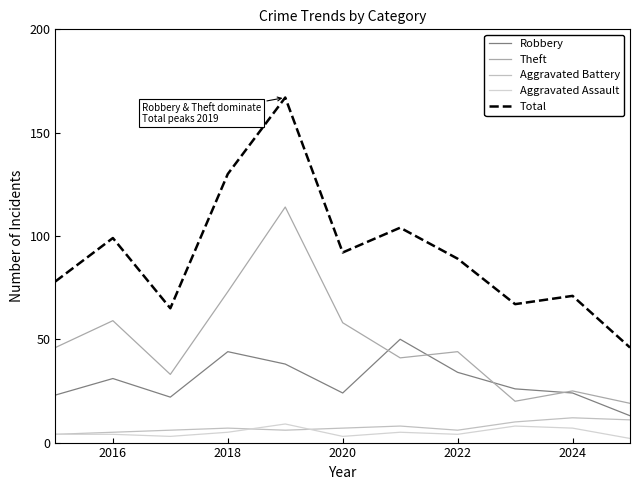

Does the chart have visible grid lines?

No